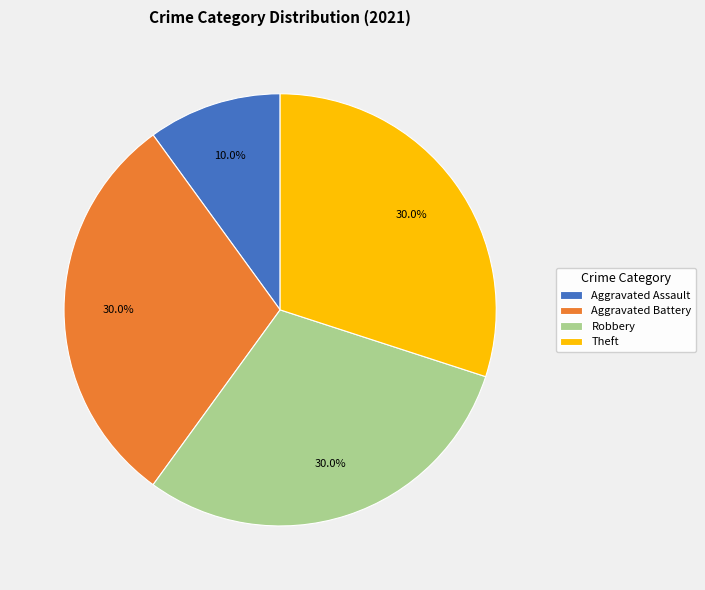

Approximately how many times larger is the value at Theft compared to Aggravated Assault?

3.0